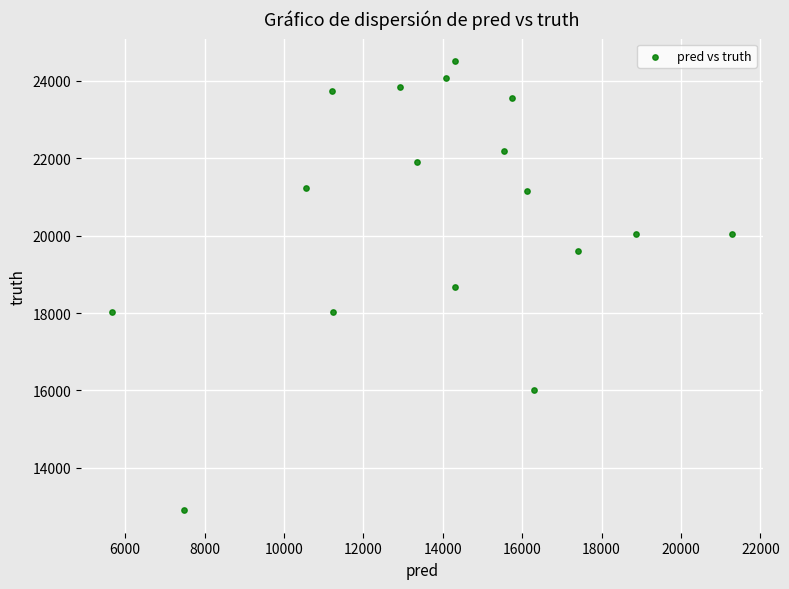

What is the range of Y values (max minus min)?

11609